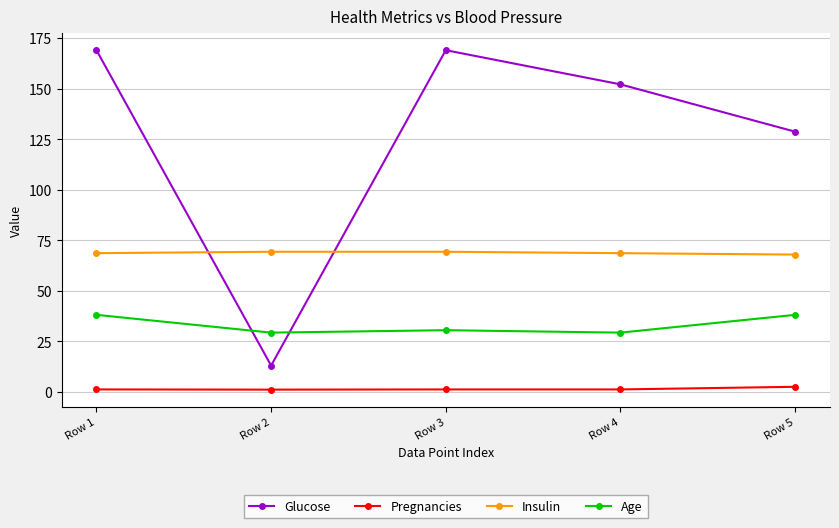

At how many categories does at least one series exceed 112?

4